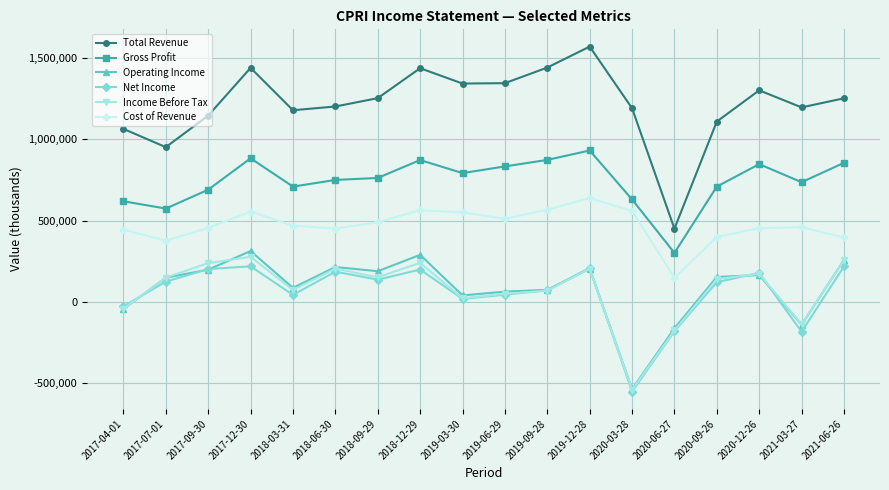

Which category has the lowest value across all series?

2020-03-28